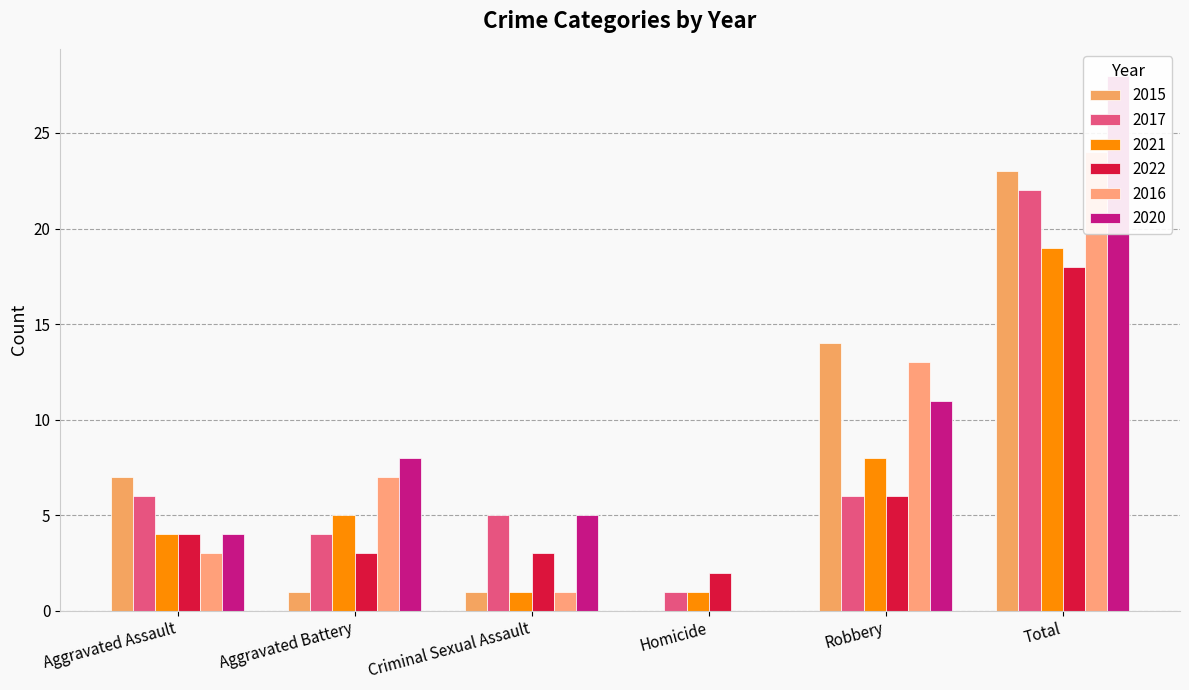

What is the total value across all series at Robbery?

58